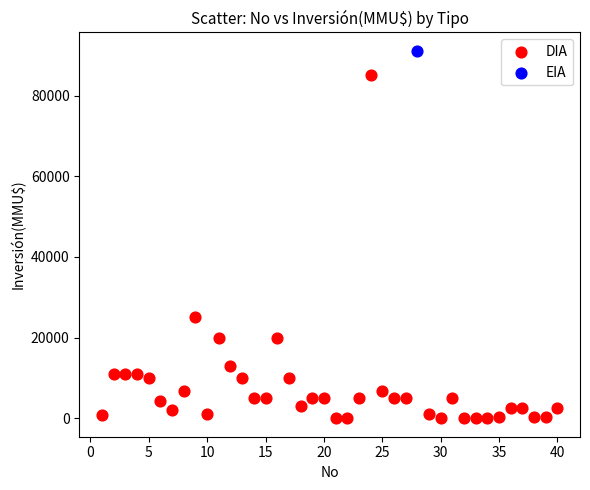

What are all the series names shown in the legend?

DIA, EIA